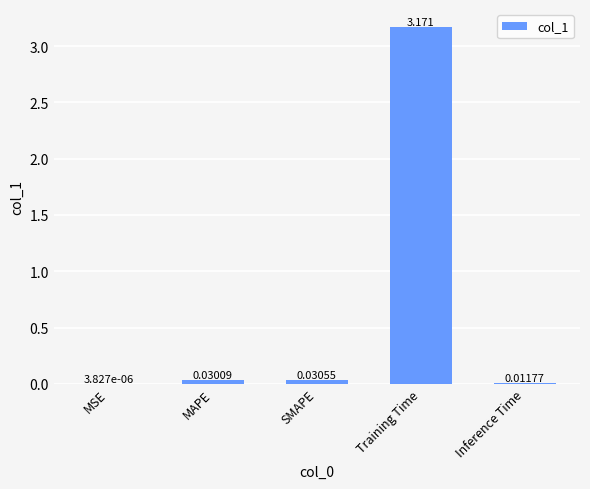

At which category does the chart reach its peak across all series?

Training Time